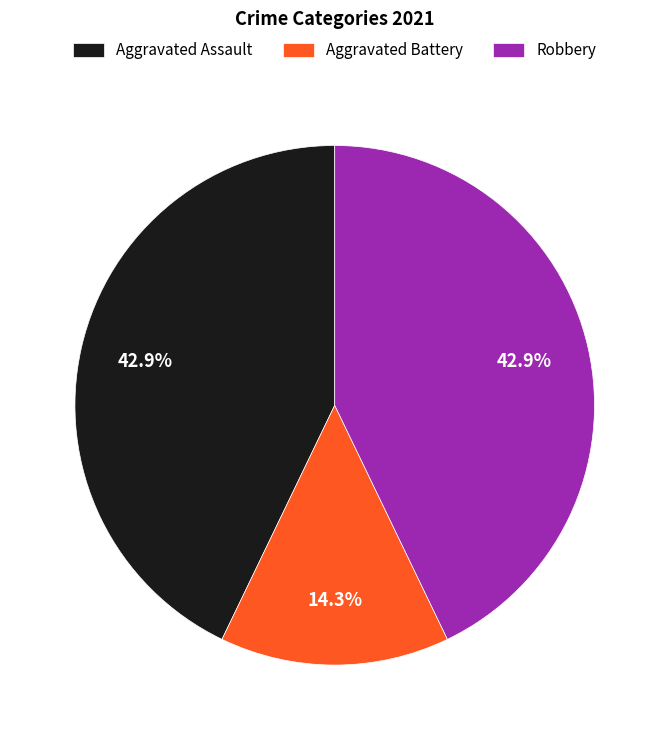

To the nearest percent, what is the combined percentage of Aggravated Battery and Robbery?

57%